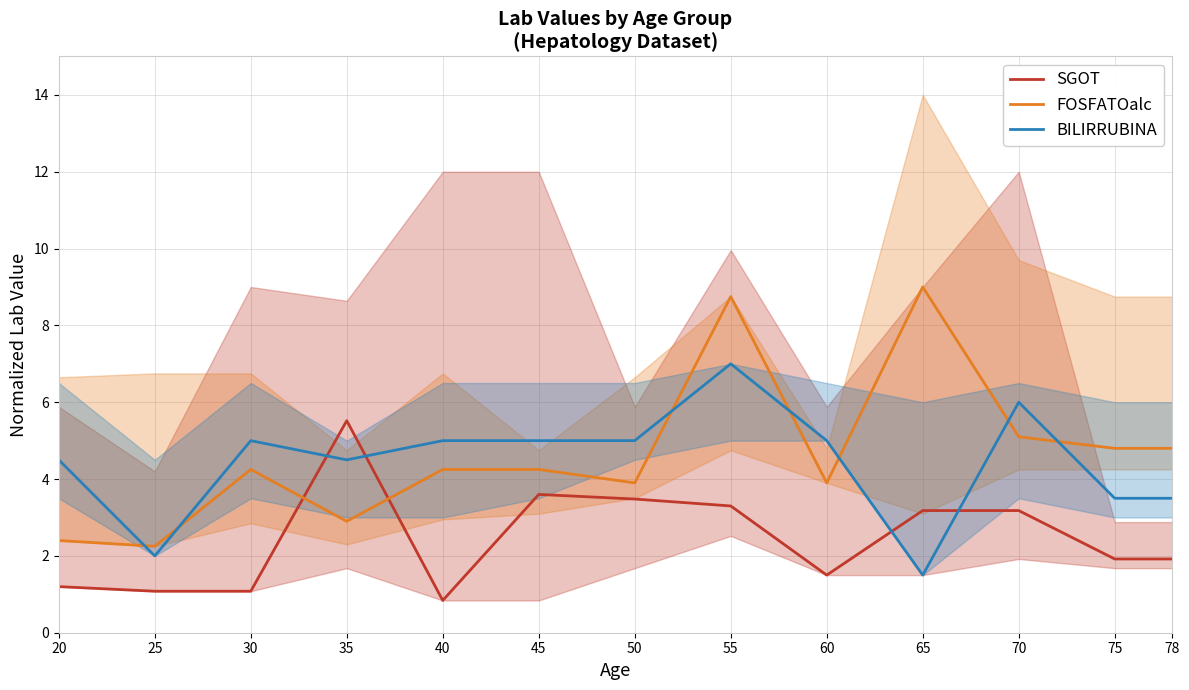

Reading left to right, list all the values displayed in this chart.

SGOT: 20=1.2	25=1.1	30=1.1	35=5.5	40=0.8	45=3.6	50=3.5	55=3.3	60=1.5	65=3.2	70=3.2	75=1.9	78=1.9
FOSFATOalc: 20=2.4	25=2.2	30=4.2	35=2.9	40=4.2	45=4.2	50=3.9	55=8.8	60=3.9	65=9.0	70=5.1	75=4.8	78=4.8
BILIRRUBINA: 20=4.5	25=2.0	30=5.0	35=4.5	40=5.0	45=5.0	50=5.0	55=7.0	60=5.0	65=1.5	70=6.0	75=3.5	78=3.5